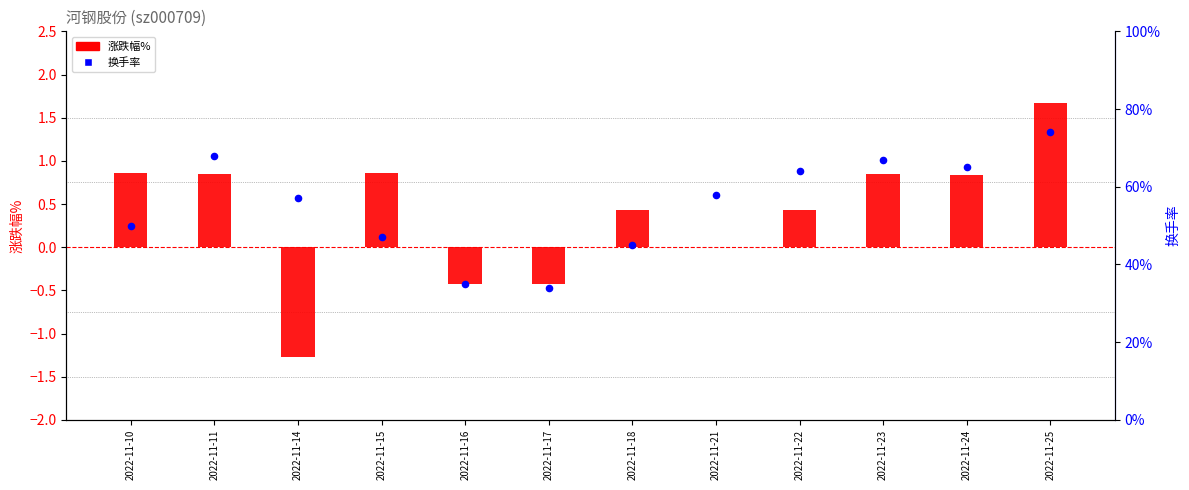

Which series reaches the maximum Y coordinate?

涨跌幅%